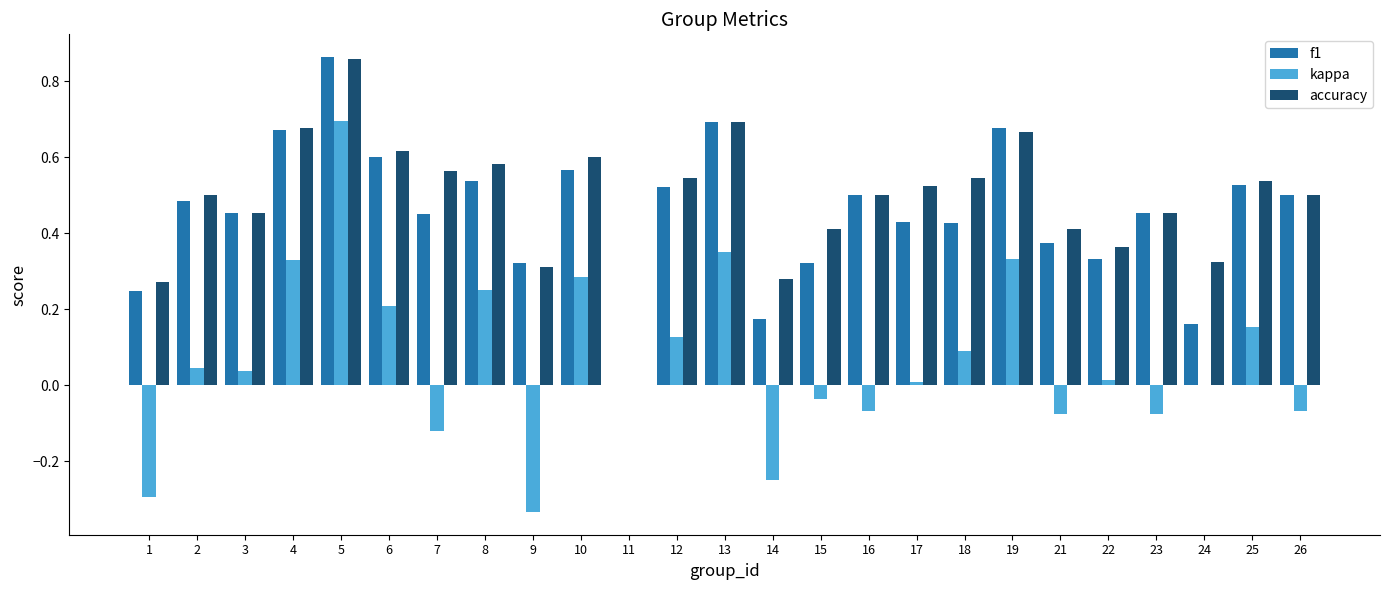

The accuracy series shows 0.3 at 3. True or false?

False